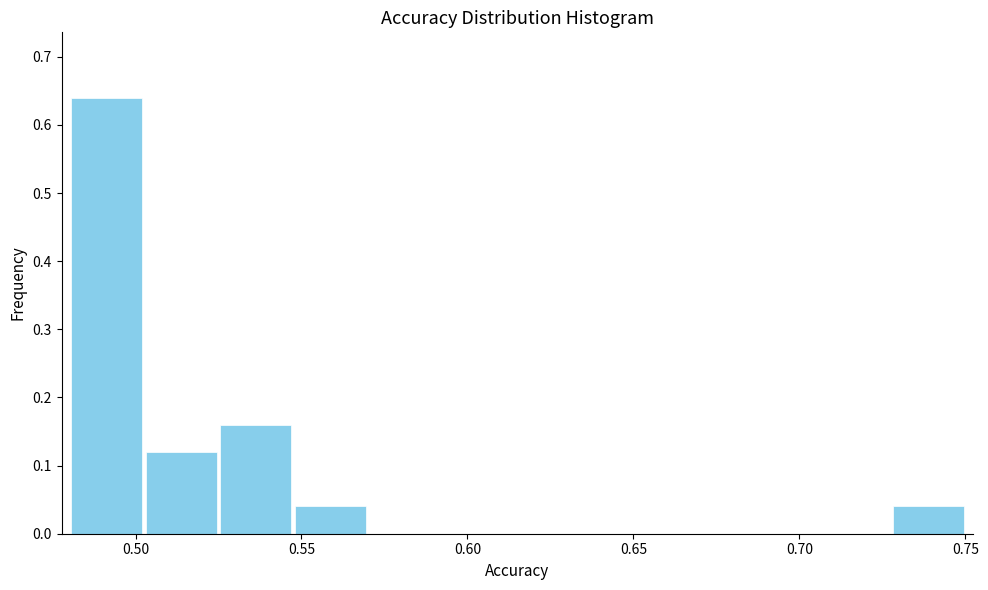

What is the height of the bar covering 0.550 to 0.570 on the x-axis? Neither the bar edges nor the heights are printed on the chart, so give them approximately, as read against the axes.

0.04